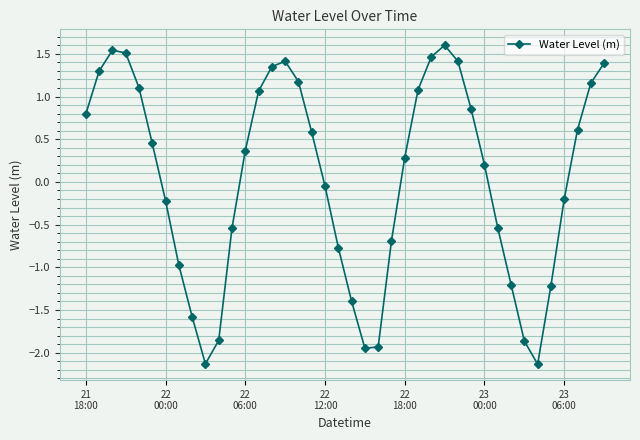

True or false: there are more than 1 points higher than both neighbors.

True